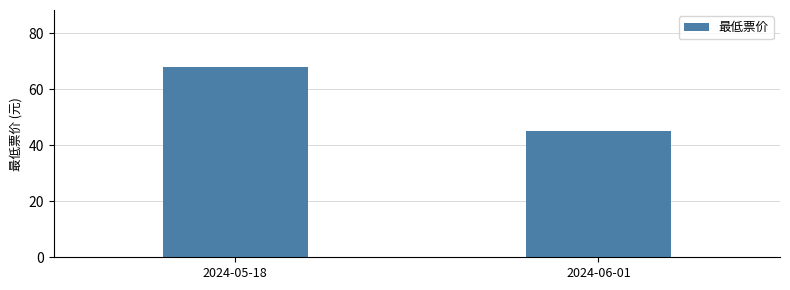

Which category has the highest value across all series?

2024-05-18